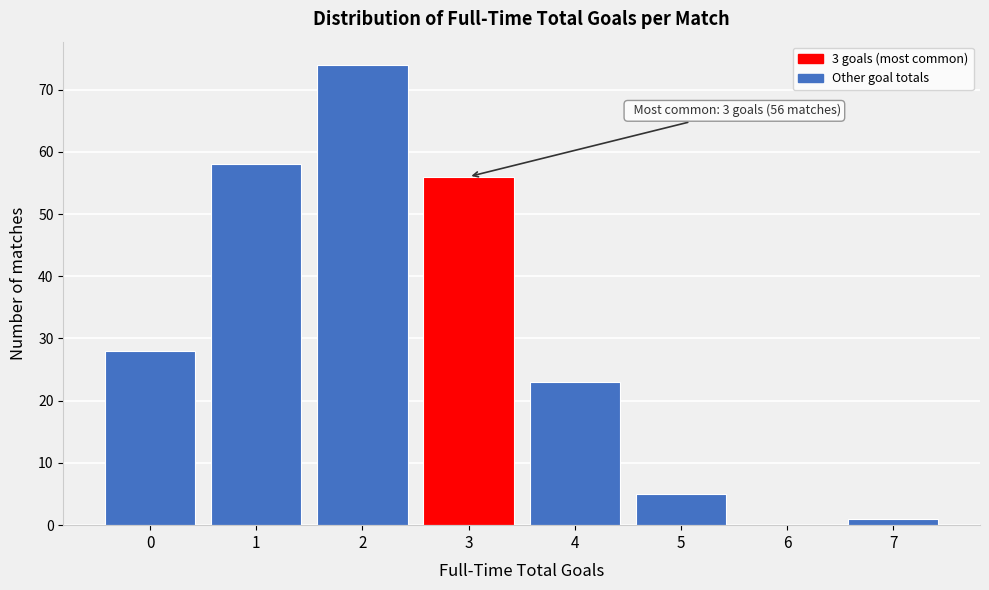

Reading right to left, what are all the values shown in this chart?

7=1	6=0	5=5	4=23	3=56	2=74	1=58	0=28